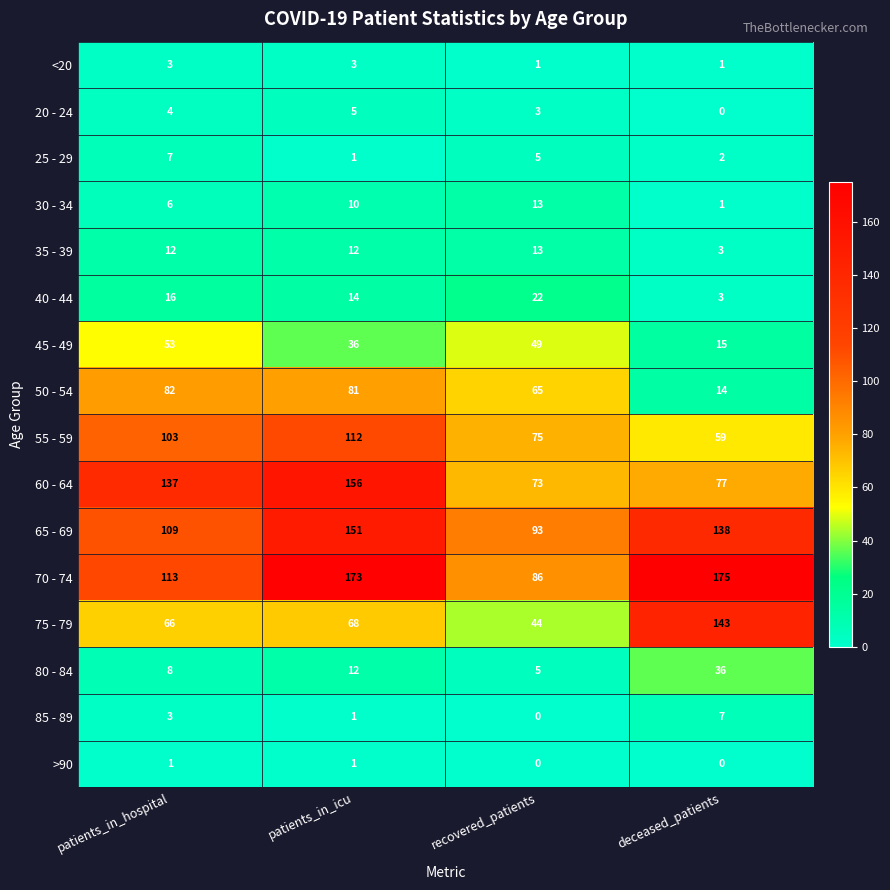

The 60 - 64 series shows 127 at recovered_patients. True or false?

False